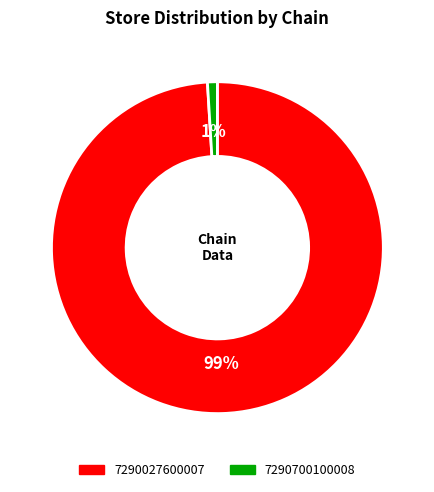

What percentage is the 7290700100008 slice, to the nearest percent?

1%